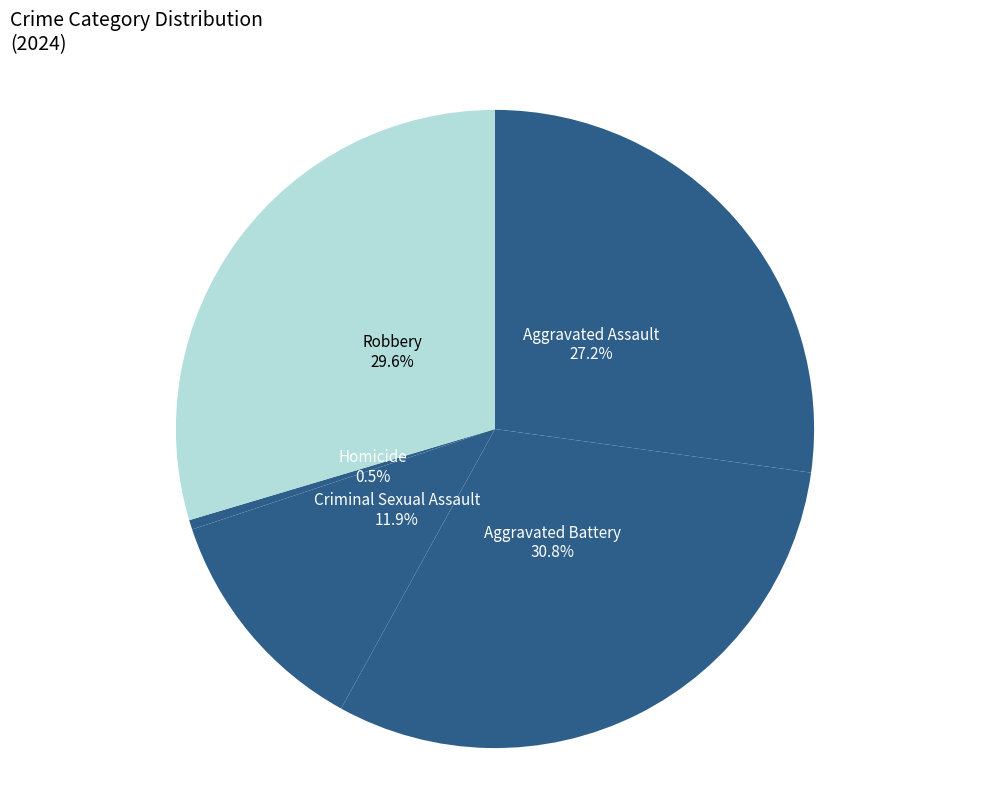

How many slices are in this pie chart?

5